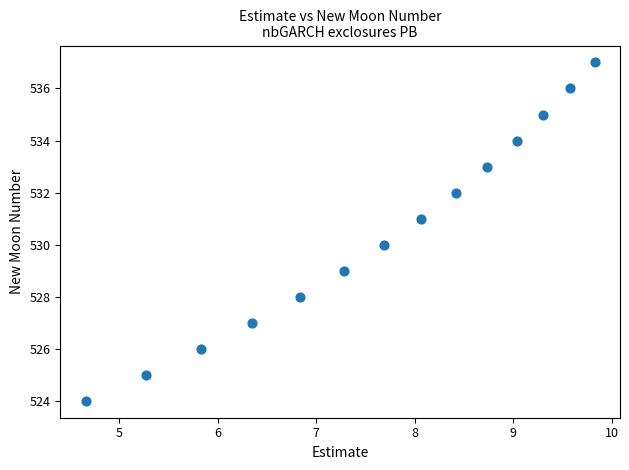

What is the range of Y values (max minus min)?

13